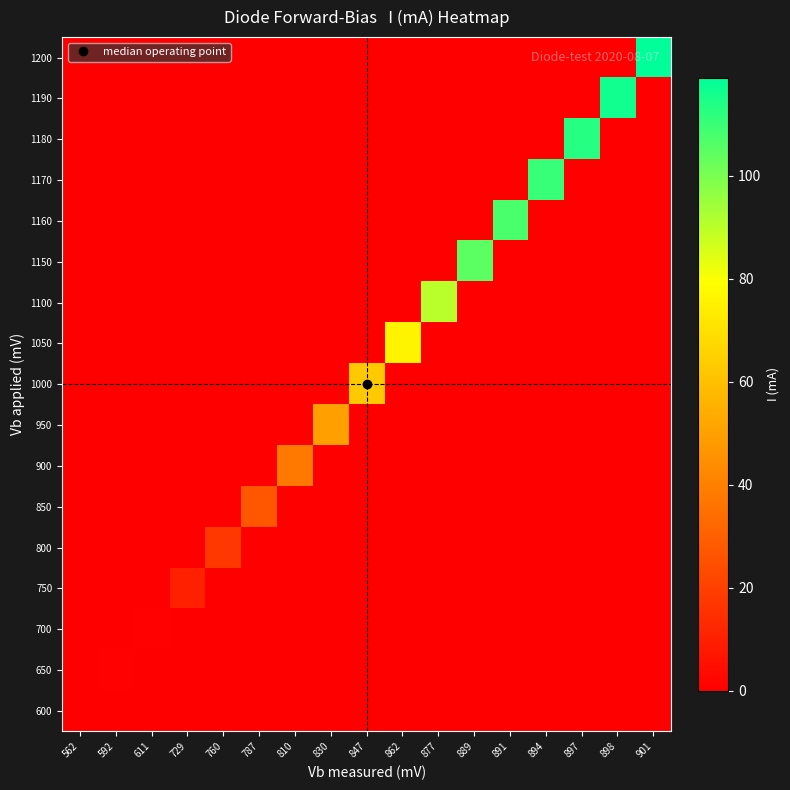

Reading left to right, extract all data points from this chart.

600: 562=0.3	592=0.0	611=0.0	729=0.0	760=0.0	787=0.0	810=0.0	830=0.0	847=0.0	862=0.0	877=0.0	889=0.0	891=0.0	894=0.0	897=0.0	898=0.0	901=0.0
650: 562=0.0	592=0.6	611=0.0	729=0.0	760=0.0	787=0.0	810=0.0	830=0.0	847=0.0	862=0.0	877=0.0	889=0.0	891=0.0	894=0.0	897=0.0	898=0.0	901=0.0
700: 562=0.0	592=0.0	611=0.9	729=0.0	760=0.0	787=0.0	810=0.0	830=0.0	847=0.0	862=0.0	877=0.0	889=0.0	891=0.0	894=0.0	897=0.0	898=0.0	901=0.0
750: 562=0.0	592=0.0	611=0.0	729=10.1	760=0.0	787=0.0	810=0.0	830=0.0	847=0.0	862=0.0	877=0.0	889=0.0	891=0.0	894=0.0	897=0.0	898=0.0	901=0.0
800: 562=0.0	592=0.0	611=0.0	729=0.0	760=17.5	787=0.0	810=0.0	830=0.0	847=0.0	862=0.0	877=0.0	889=0.0	891=0.0	894=0.0	897=0.0	898=0.0	901=0.0
850: 562=0.0	592=0.0	611=0.0	729=0.0	760=0.0	787=26.8	810=0.0	830=0.0	847=0.0	862=0.0	877=0.0	889=0.0	891=0.0	894=0.0	897=0.0	898=0.0	901=0.0
900: 562=0.0	592=0.0	611=0.0	729=0.0	760=0.0	787=0.0	810=37.6	830=0.0	847=0.0	862=0.0	877=0.0	889=0.0	891=0.0	894=0.0	897=0.0	898=0.0	901=0.0
950: 562=0.0	592=0.0	611=0.0	729=0.0	760=0.0	787=0.0	810=0.0	830=49.7	847=0.0	862=0.0	877=0.0	889=0.0	891=0.0	894=0.0	897=0.0	898=0.0	901=0.0
1000: 562=0.0	592=0.0	611=0.0	729=0.0	760=0.0	787=0.0	810=0.0	830=0.0	847=62.7	862=0.0	877=0.0	889=0.0	891=0.0	894=0.0	897=0.0	898=0.0	901=0.0
1050: 562=0.0	592=0.0	611=0.0	729=0.0	760=0.0	787=0.0	810=0.0	830=0.0	847=0.0	862=76.0	877=0.0	889=0.0	891=0.0	894=0.0	897=0.0	898=0.0	901=0.0
1100: 562=0.0	592=0.0	611=0.0	729=0.0	760=0.0	787=0.0	810=0.0	830=0.0	847=0.0	862=0.0	877=90.1	889=0.0	891=0.0	894=0.0	897=0.0	898=0.0	901=0.0
1150: 562=0.0	592=0.0	611=0.0	729=0.0	760=0.0	787=0.0	810=0.0	830=0.0	847=0.0	862=0.0	877=0.0	889=104.5	891=0.0	894=0.0	897=0.0	898=0.0	901=0.0
1160: 562=0.0	592=0.0	611=0.0	729=0.0	760=0.0	787=0.0	810=0.0	830=0.0	847=0.0	862=0.0	877=0.0	889=0.0	891=107.5	894=0.0	897=0.0	898=0.0	901=0.0
1170: 562=0.0	592=0.0	611=0.0	729=0.0	760=0.0	787=0.0	810=0.0	830=0.0	847=0.0	862=0.0	877=0.0	889=0.0	891=0.0	894=110.2	897=0.0	898=0.0	901=0.0
1180: 562=0.0	592=0.0	611=0.0	729=0.0	760=0.0	787=0.0	810=0.0	830=0.0	847=0.0	862=0.0	877=0.0	889=0.0	891=0.0	894=0.0	897=113.0	898=0.0	901=0.0
1190: 562=0.0	592=0.0	611=0.0	729=0.0	760=0.0	787=0.0	810=0.0	830=0.0	847=0.0	862=0.0	877=0.0	889=0.0	891=0.0	894=0.0	897=0.0	898=116.3	901=0.0
1200: 562=0.0	592=0.0	611=0.0	729=0.0	760=0.0	787=0.0	810=0.0	830=0.0	847=0.0	862=0.0	877=0.0	889=0.0	891=0.0	894=0.0	897=0.0	898=0.0	901=119.0